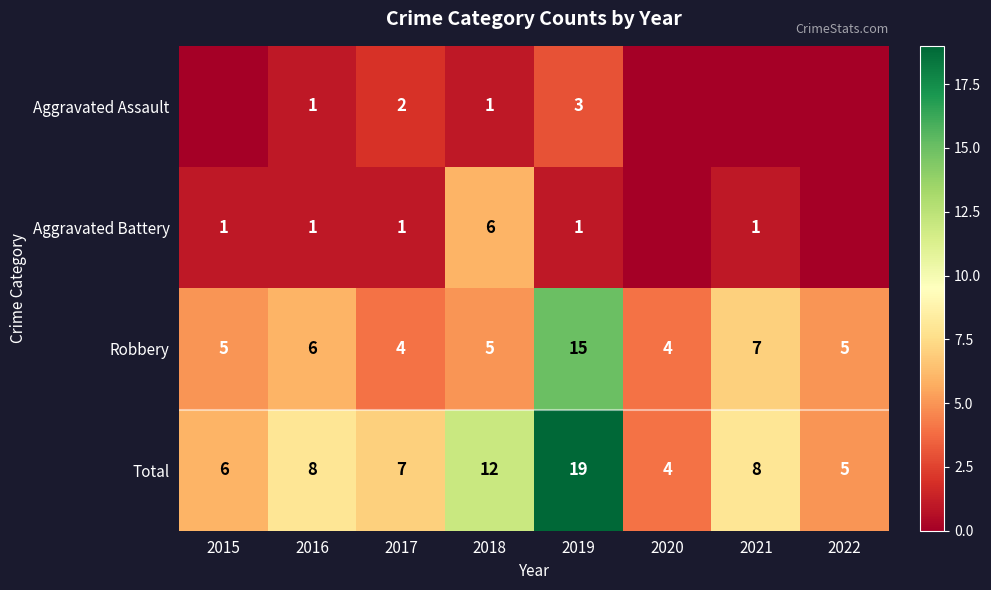

What is the difference between the highest and lowest values at 2016?

7